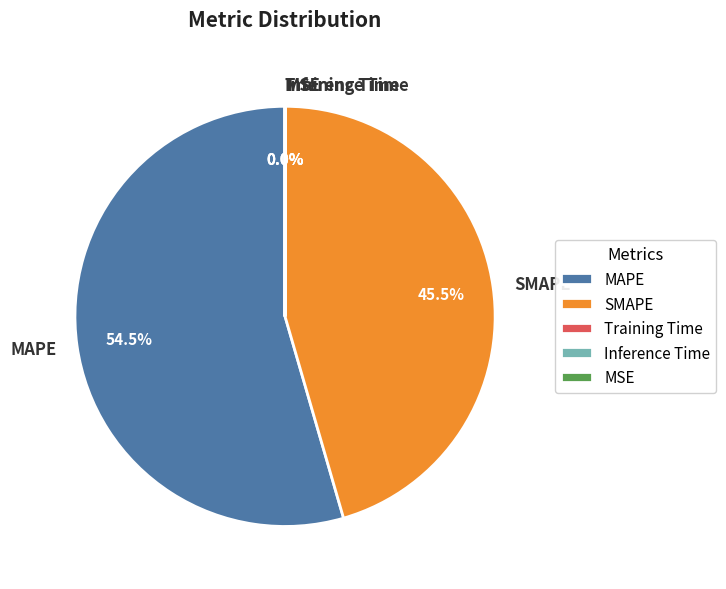

What is the largest slice in the pie chart?

MAPE